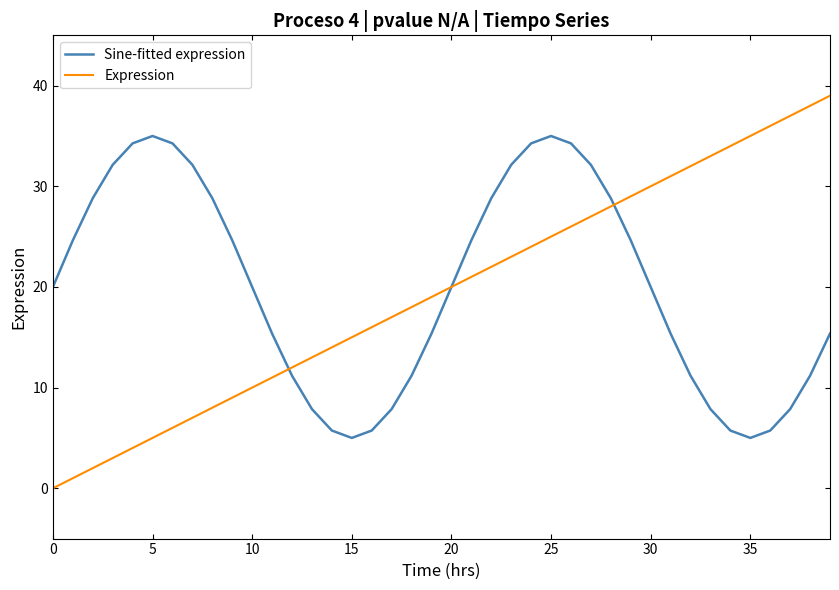

What is the lowest value of the Sine-fitted expression series?

5.0